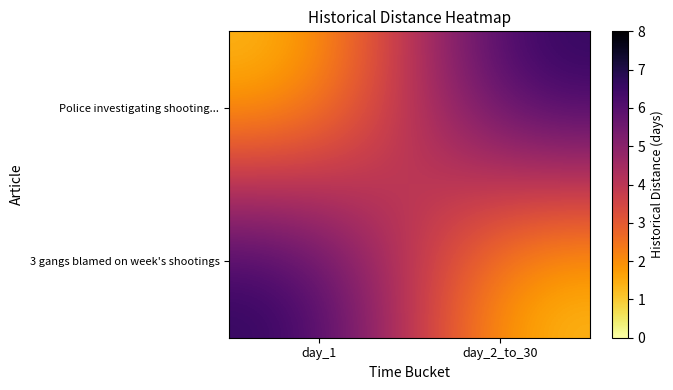

List the series in order of their peak value, highest first.

Police investigating shooting..., 3 gangs blamed on week's shootings